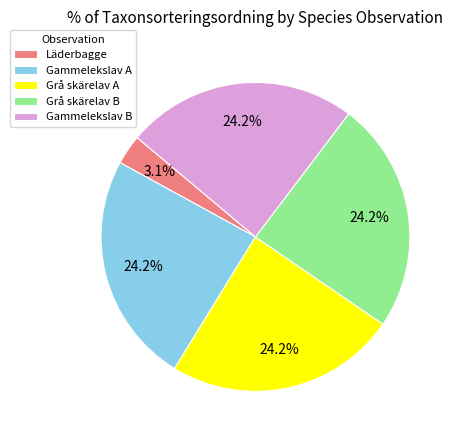

What is the smallest slice in the pie chart?

Läderbagge